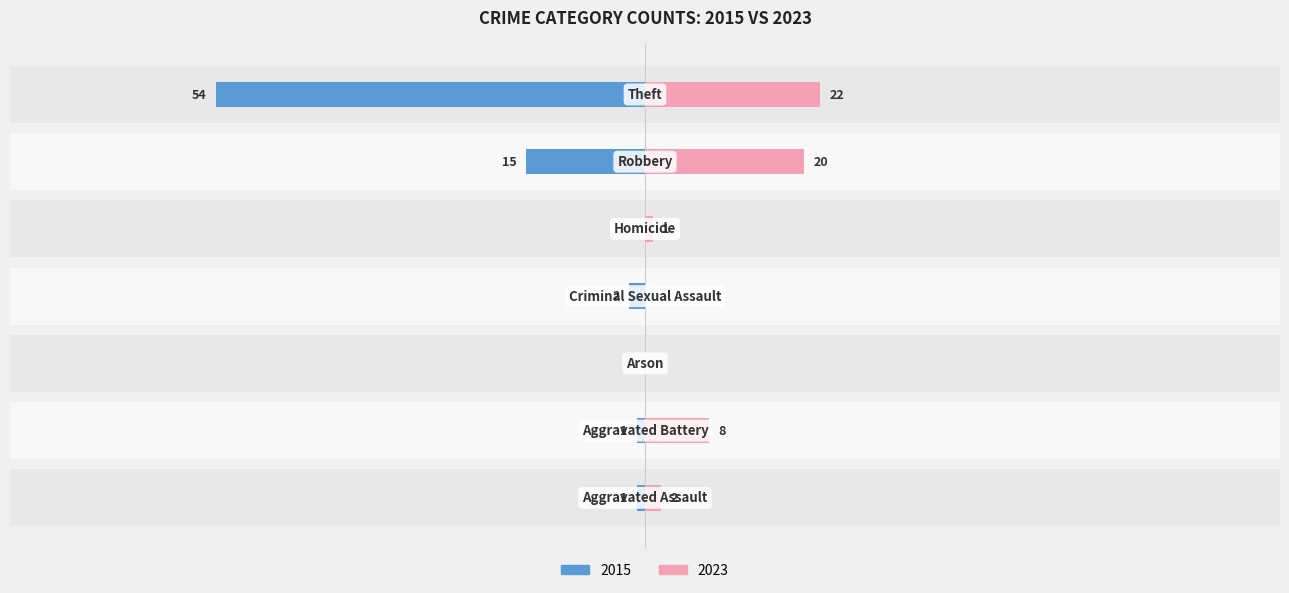

What is the difference between the highest and lowest values at Homicide?

1